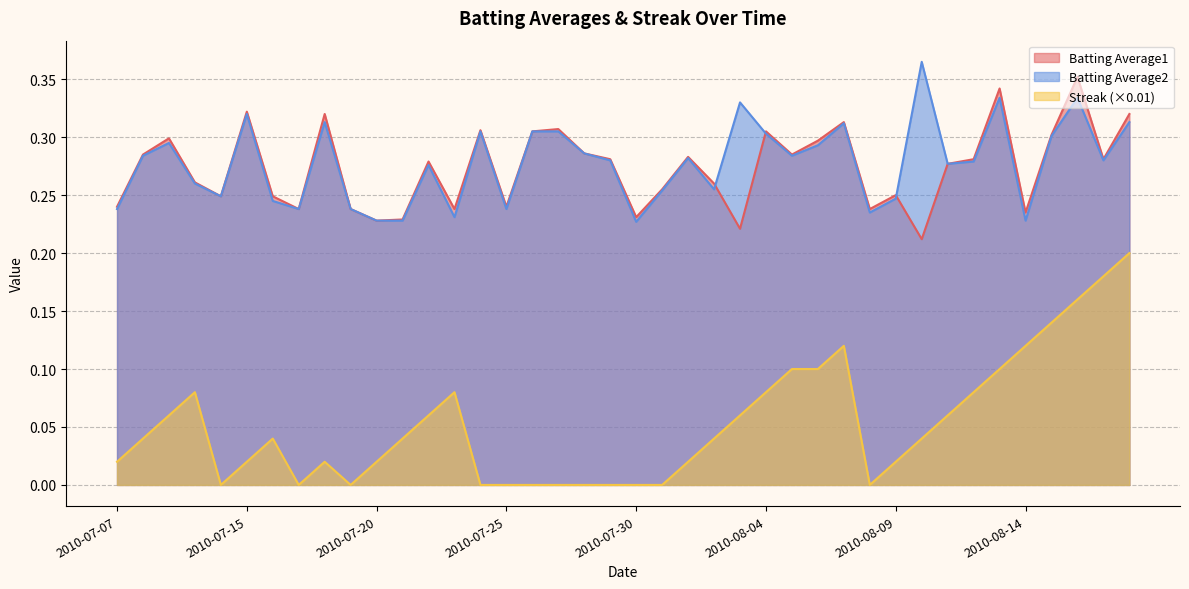

Which series has the largest total across all categories?

Batting Average2